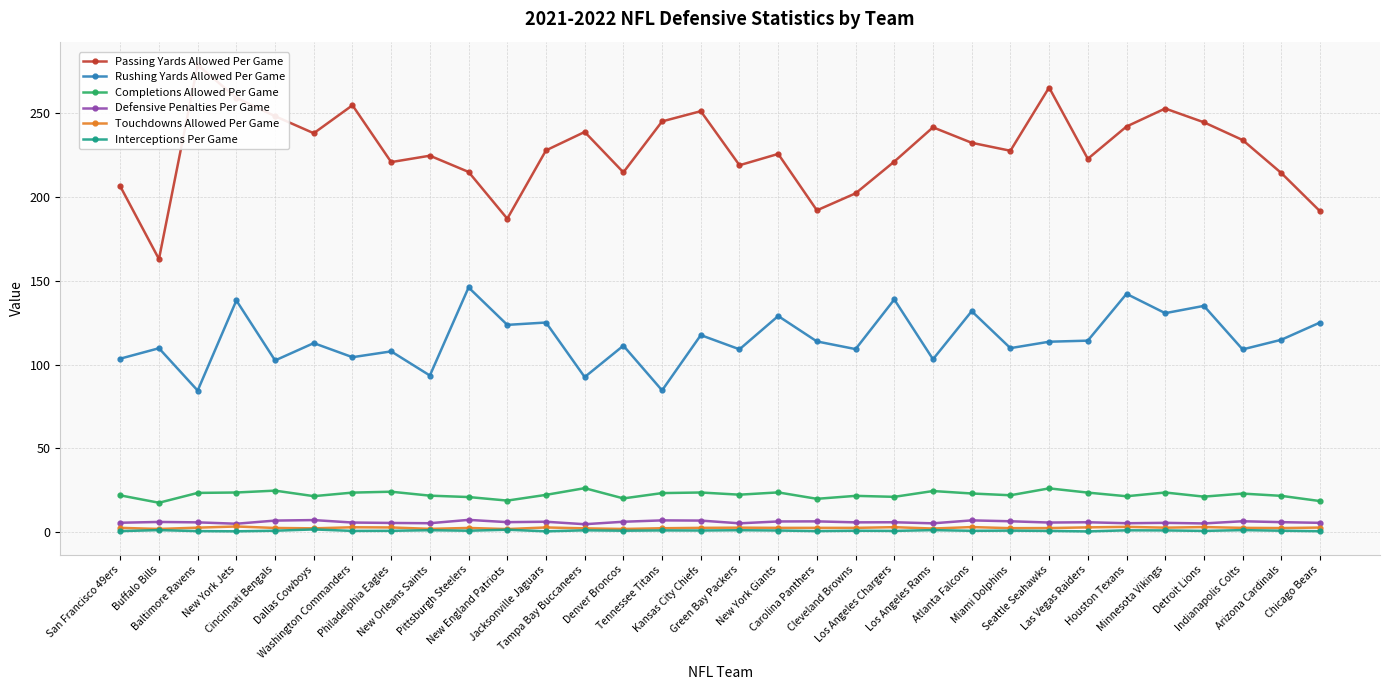

What are all the series names shown in the legend?

Passing Yards Allowed Per Game, Rushing Yards Allowed Per Game, Completions Allowed Per Game, Defensive Penalties Per Game, Touchdowns Allowed Per Game, Interceptions Per Game